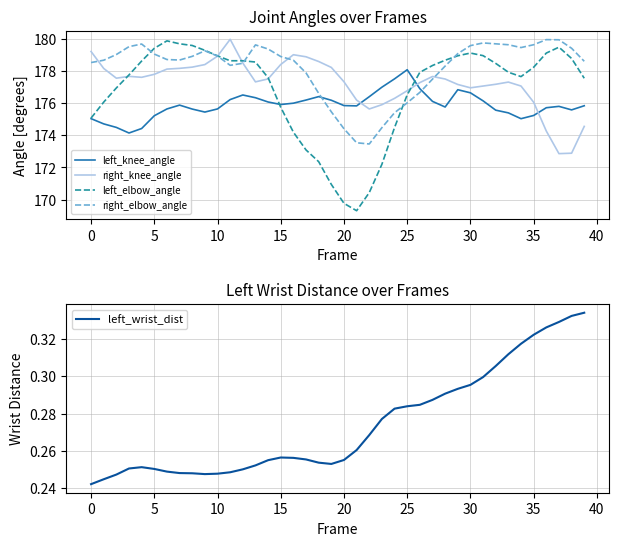

At how many categories does at least one series exceed 173?

40